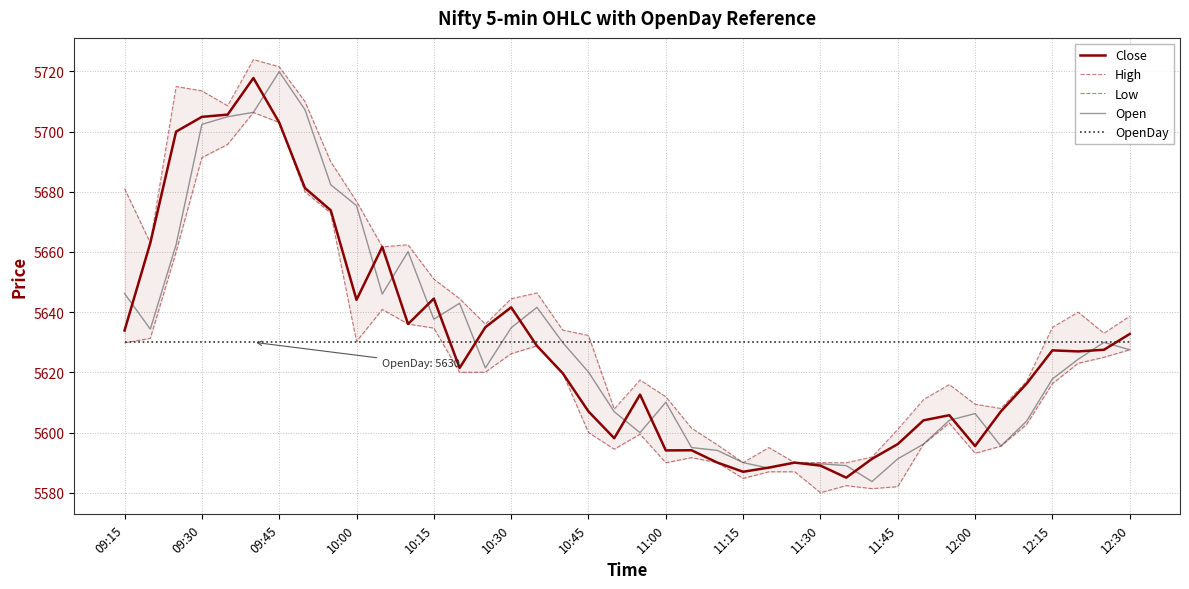

What is the highest value of the OpenDay series?

5630.0